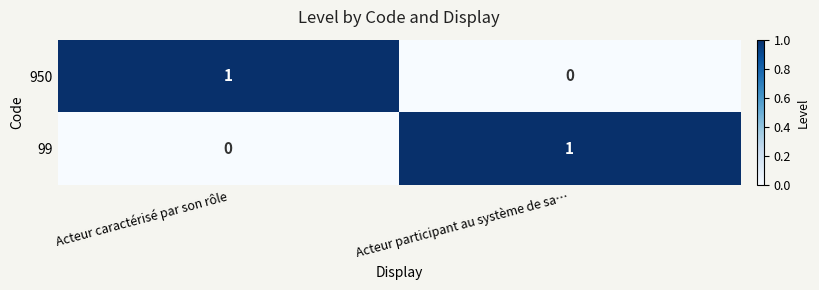

At which label does 99 reach its peak?

Acteur participant au système de sa…